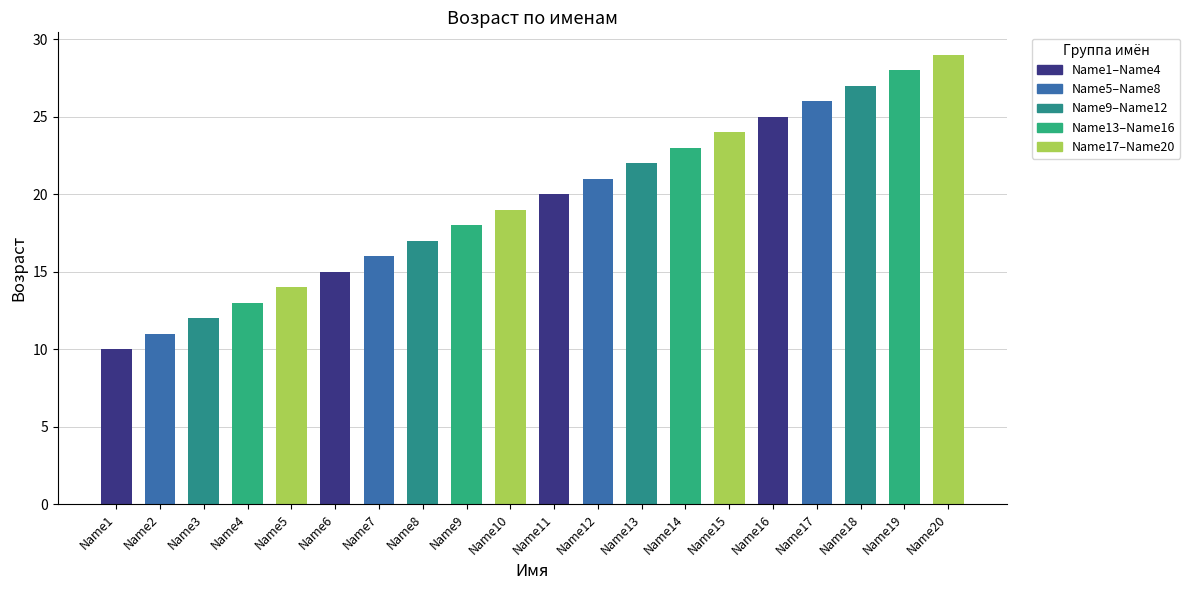

Reading left to right, list all the values displayed in this chart.

10	11	12	13	14	15	16	17	18	19	20	21	22	23	24	25	26	27	28	29